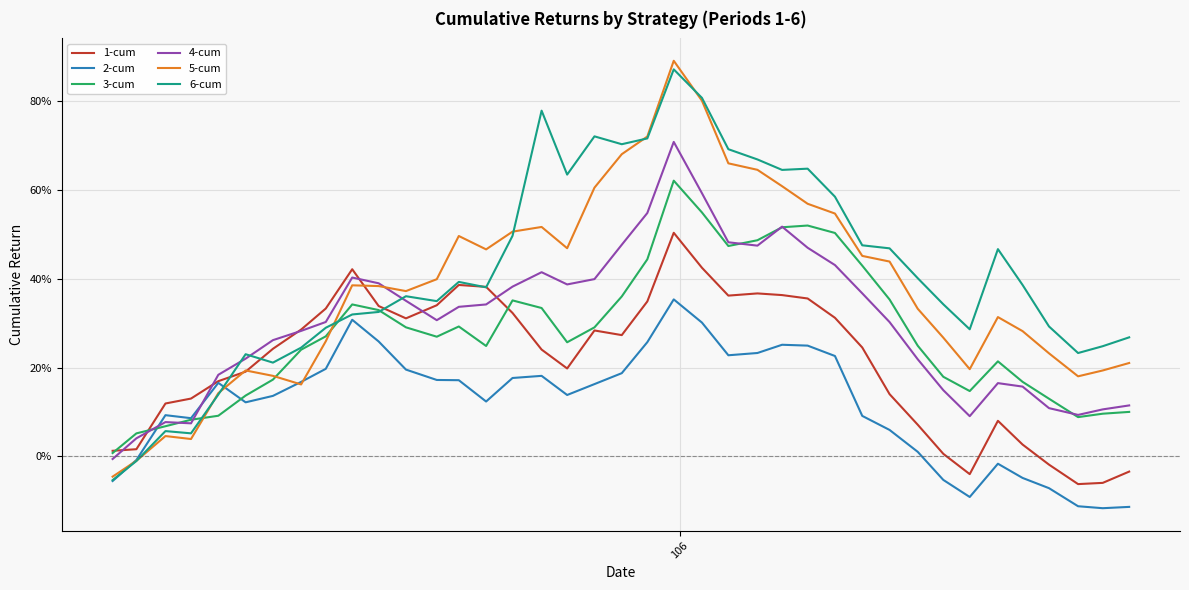

What are all the series names shown in the legend?

1-cum, 2-cum, 3-cum, 4-cum, 5-cum, 6-cum